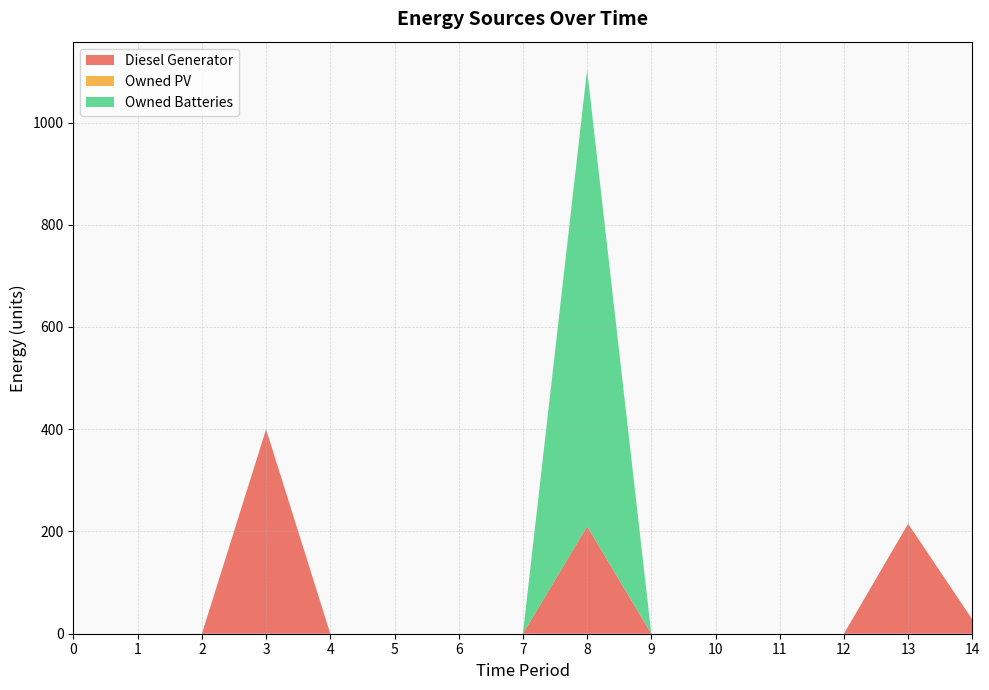

Reading right to left, list all the values displayed in this chart.

Diesel Generator: 28	215	0	0	0	0	210	0	0	0	0	400	0	0	0
Owned PV: 0	0	0	0	0	0	0	0	0	0	0	0	0	0	0
Owned Batteries: 0	0	0	0	0	0	893	0	0	0	0	0	0	0	0